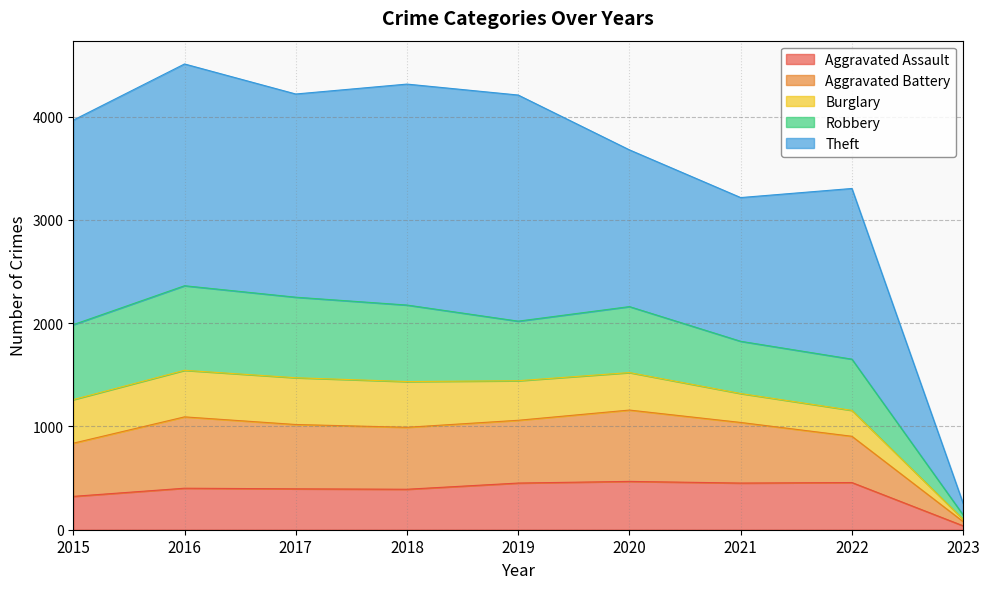

What is the maximum value for Aggravated Assault?

468